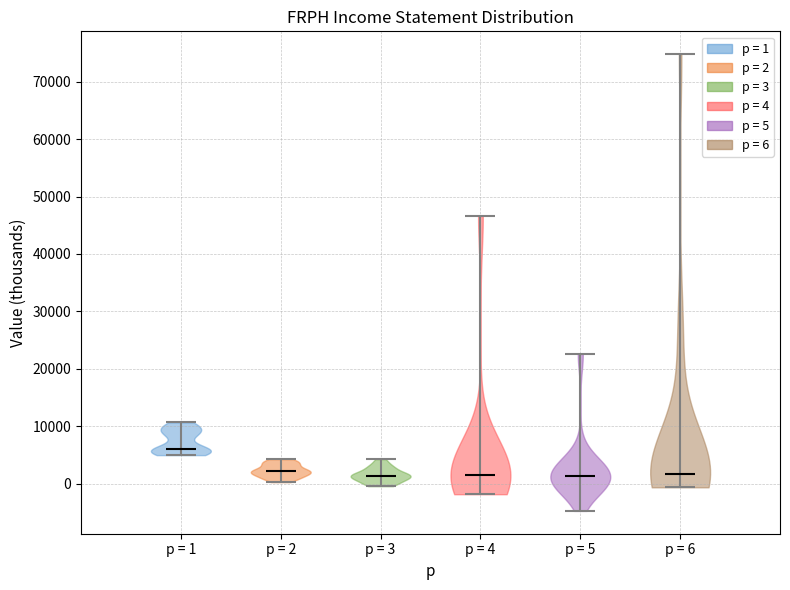

Which violin has the highest median line?

p = 1